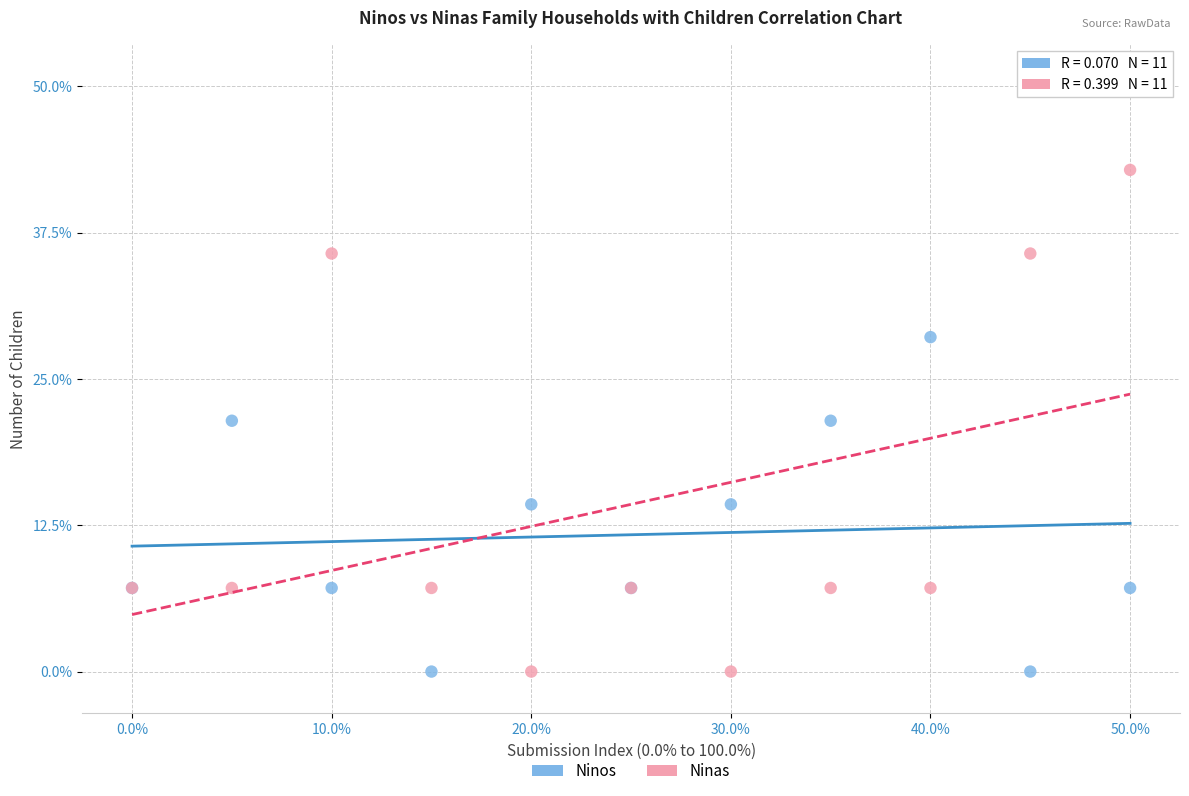

What are all the series names shown in the legend?

Ninos, Ninas